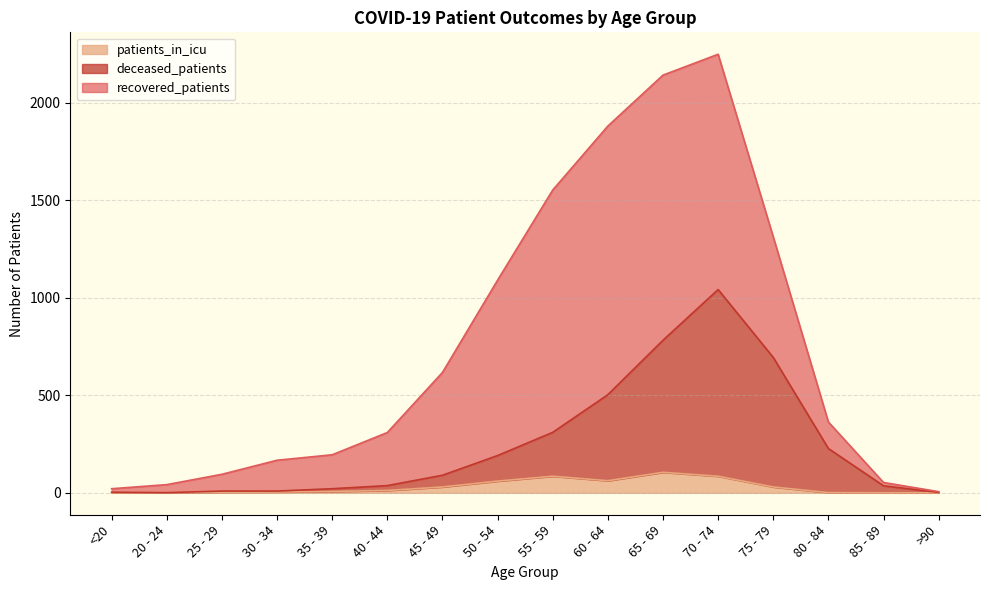

What is the label of the 15th point from the left?

85 - 89